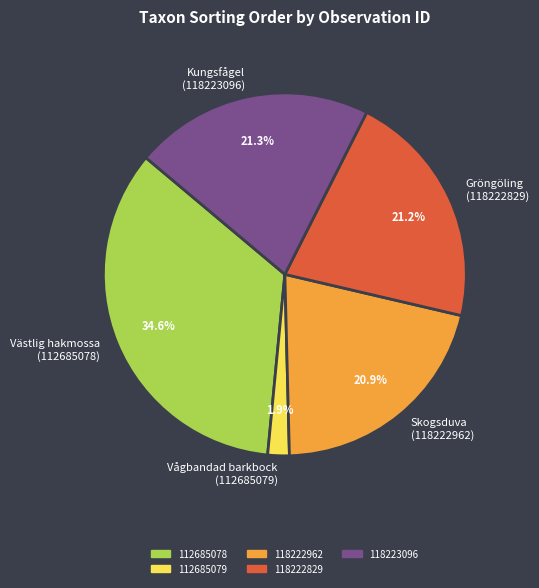

What is the ratio of the value at Skogsduva (118222962) to the value at Kungsfågel (118223096)?

1.0